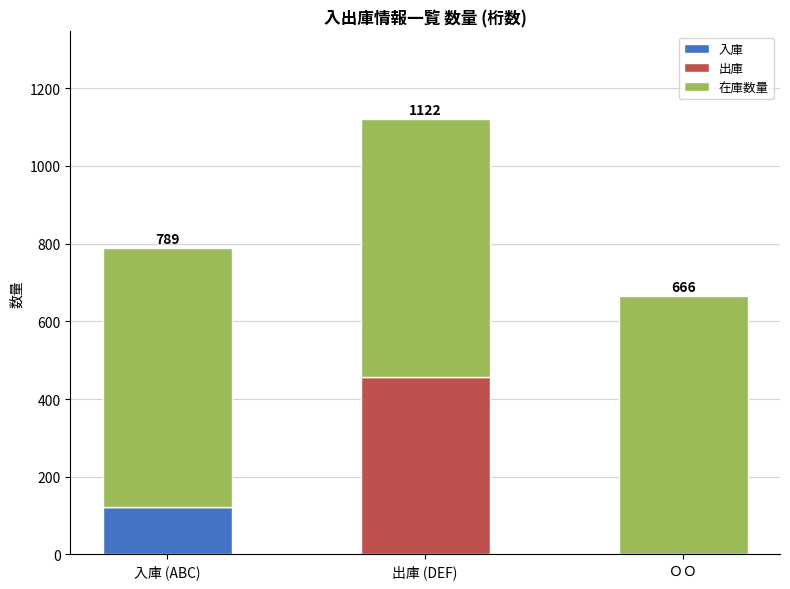

The 入庫 series shows 0 at ＯＯ. True or false?

True